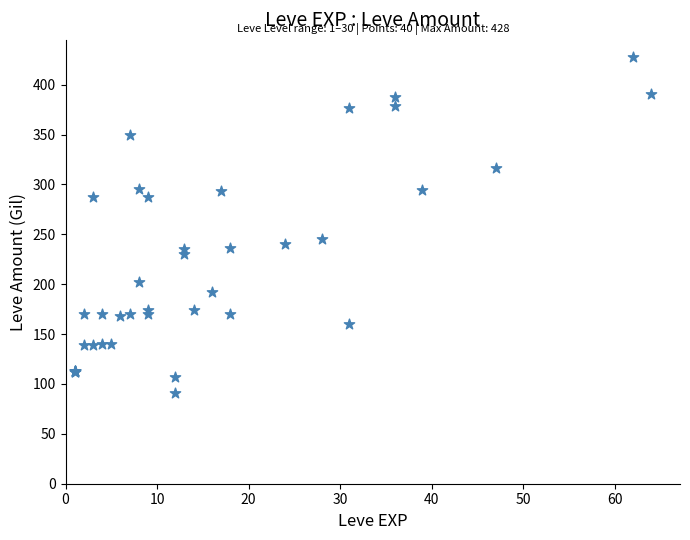

What Y value in the scatter plot is closest to 259?

245